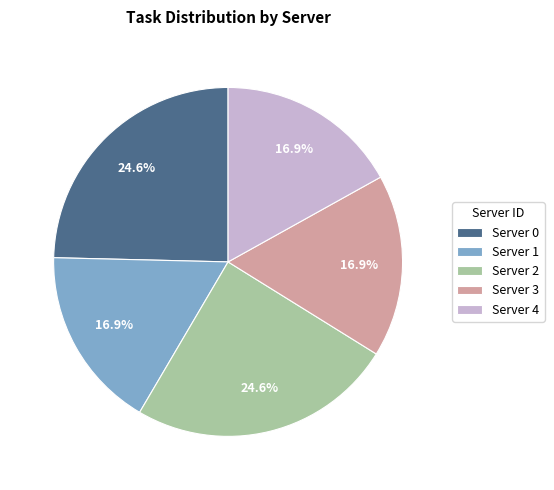

How many segments does this pie chart have?

5